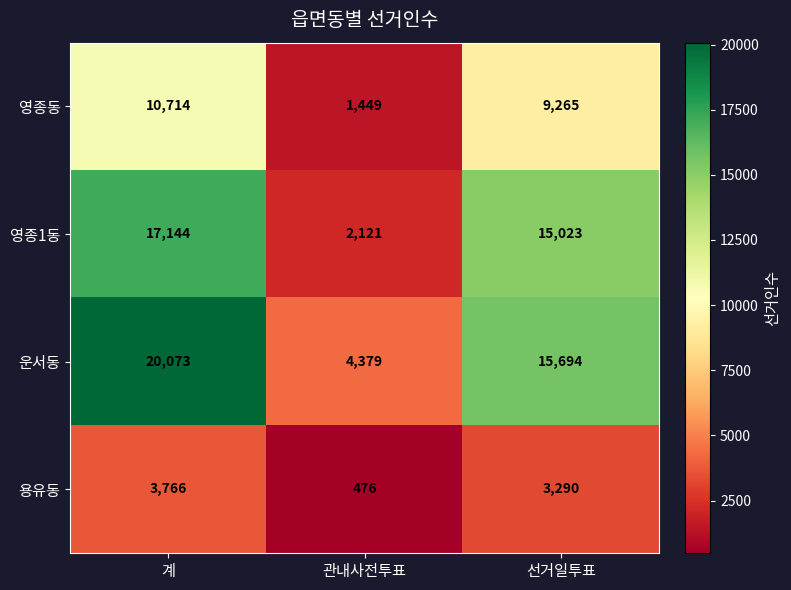

Which label corresponds to the smallest value in the chart?

관내사전투표